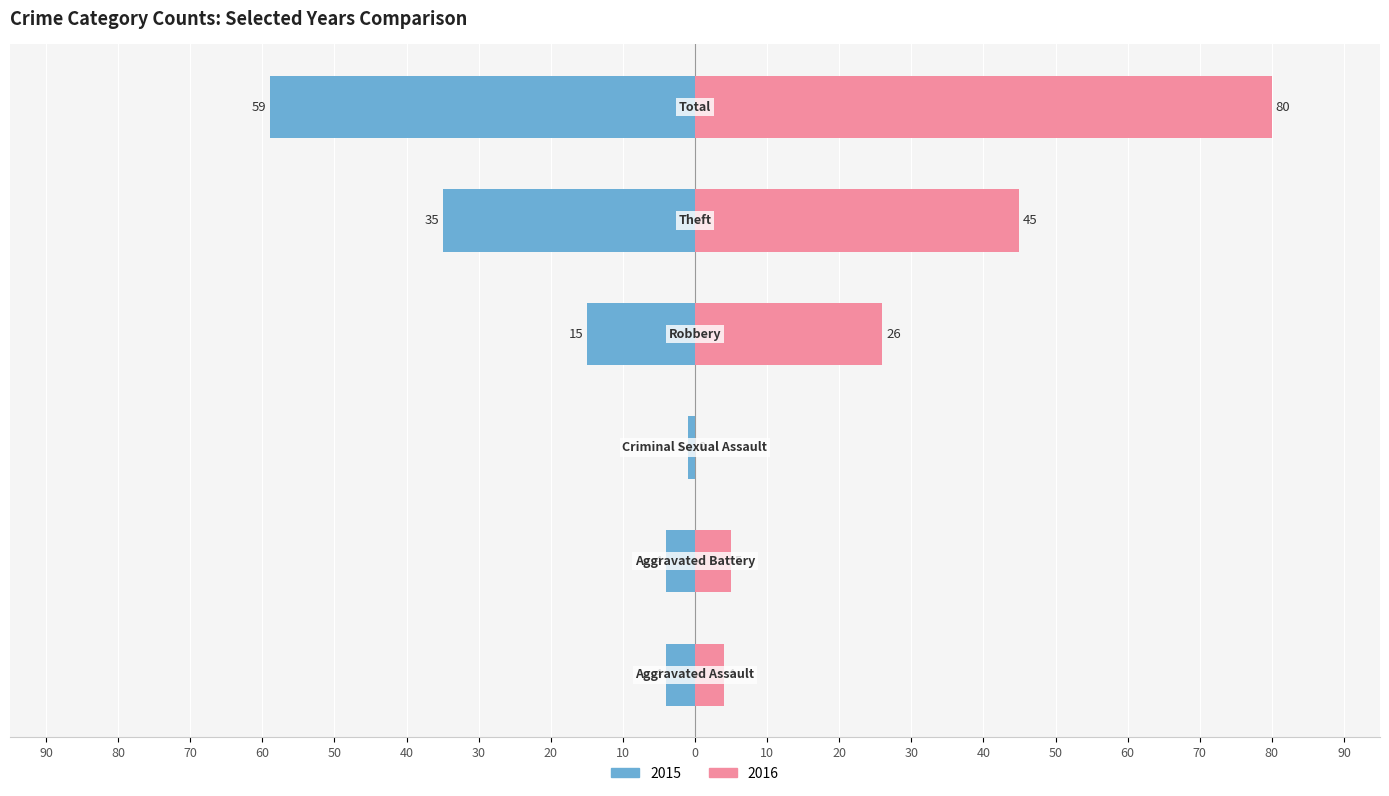

Reading left to right, list all the values displayed in this chart.

2015: Aggravated Assault=-4	Aggravated Battery=-4	Criminal Sexual Assault=-1	Robbery=-15	Theft=-35	Total=-59
2016: Aggravated Assault=4	Aggravated Battery=5	Criminal Sexual Assault=0	Robbery=26	Theft=45	Total=80